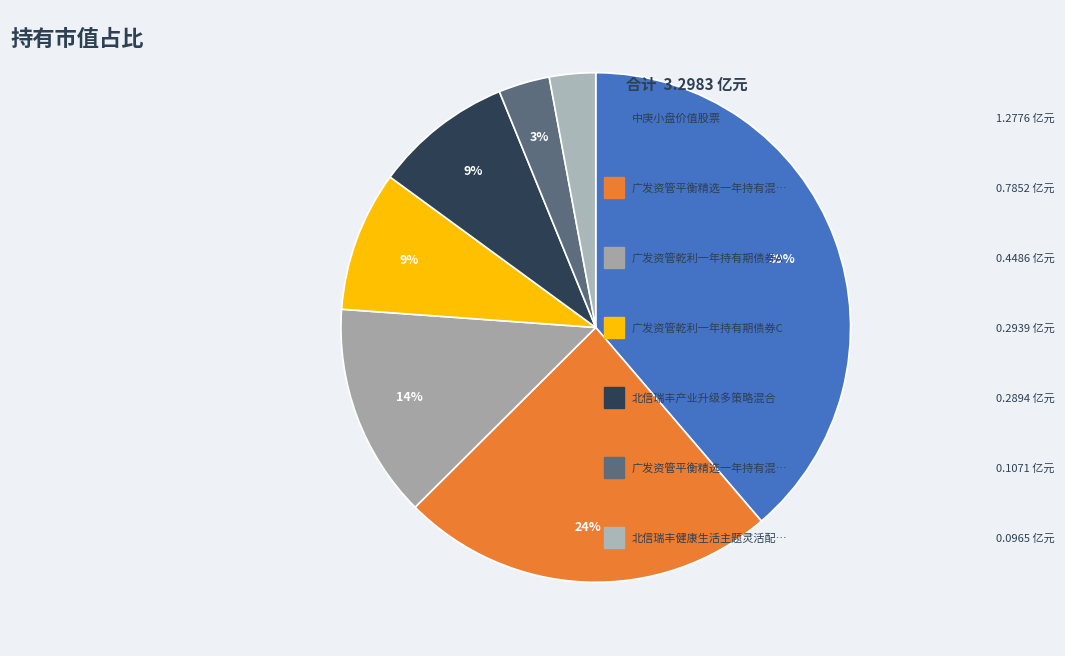

How many slices are in this pie chart?

7